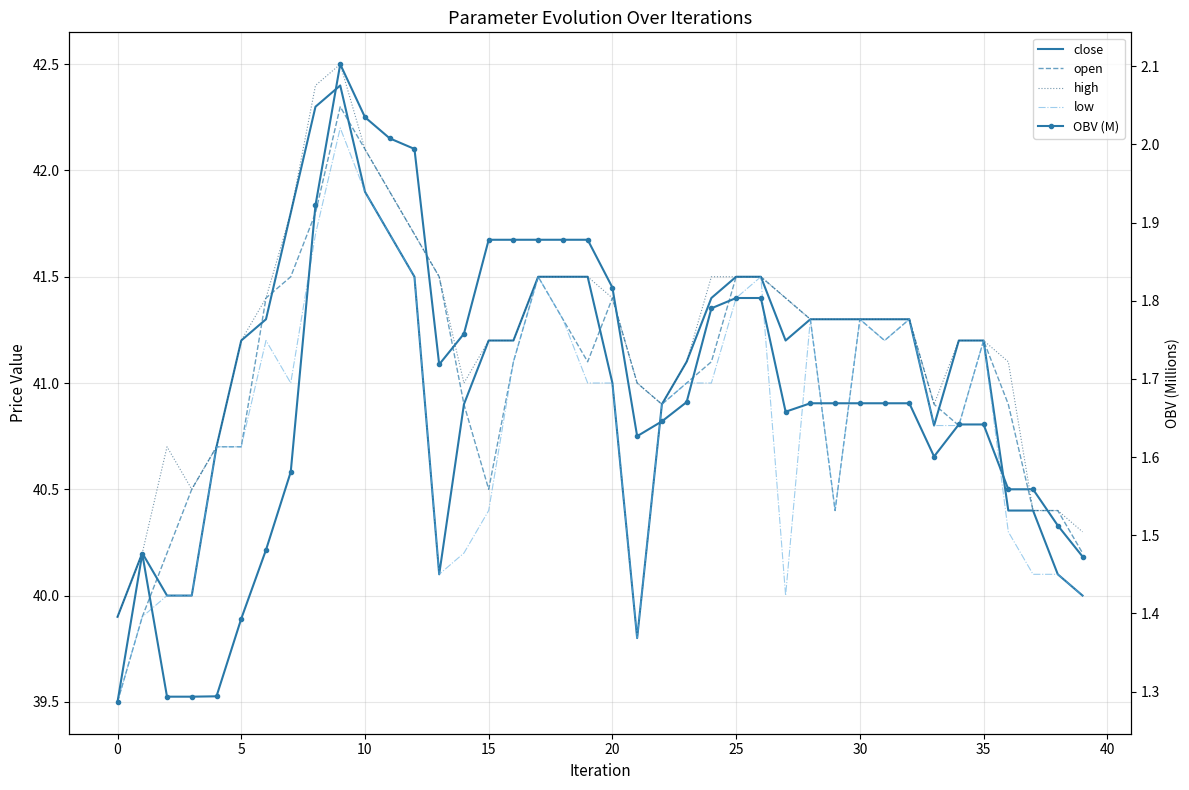

How many lines are shown in the chart?

5